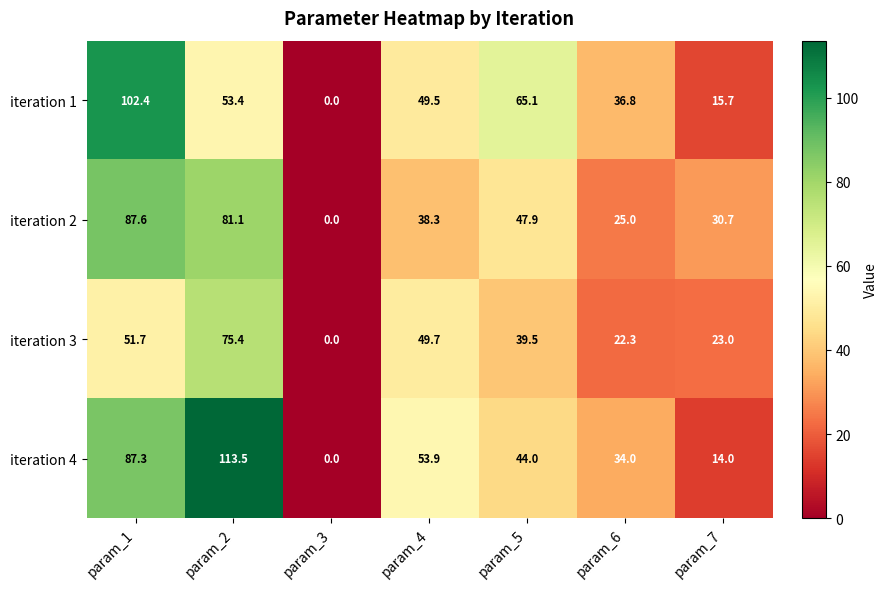

At param_1, list the series in order from smallest to largest.

iteration 3, iteration 4, iteration 2, iteration 1